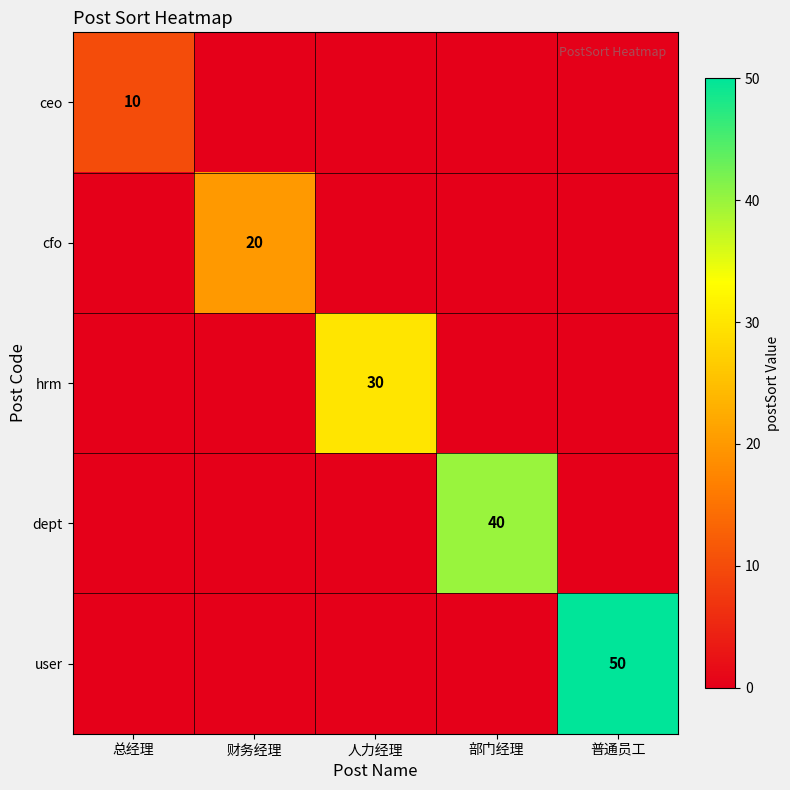

True or false: hrm has a value of 30 at 人力经理.

True